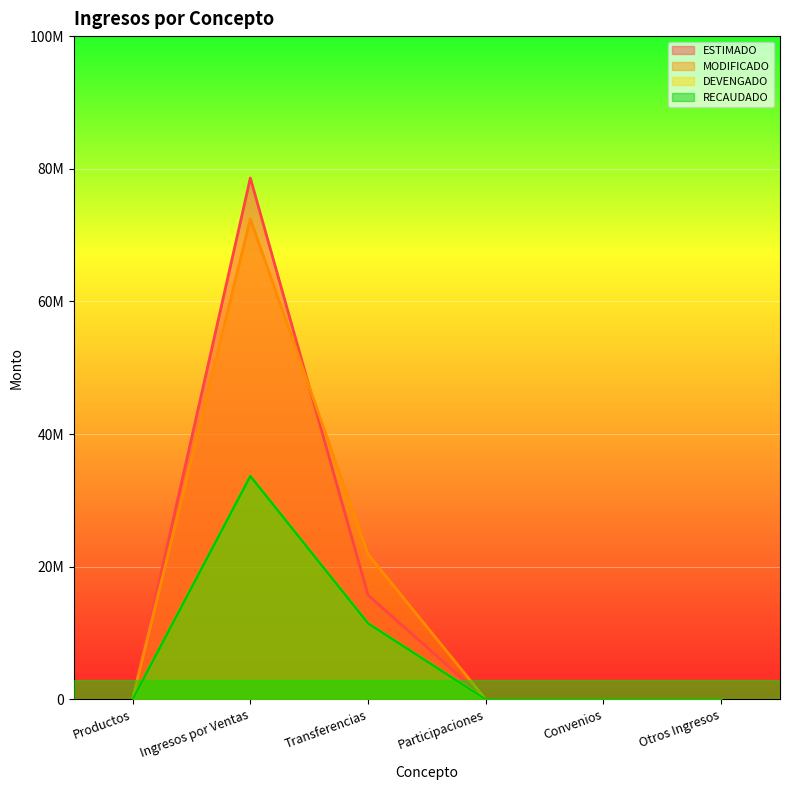

What is the label of the 6th point from the left?

Otros Ingresos